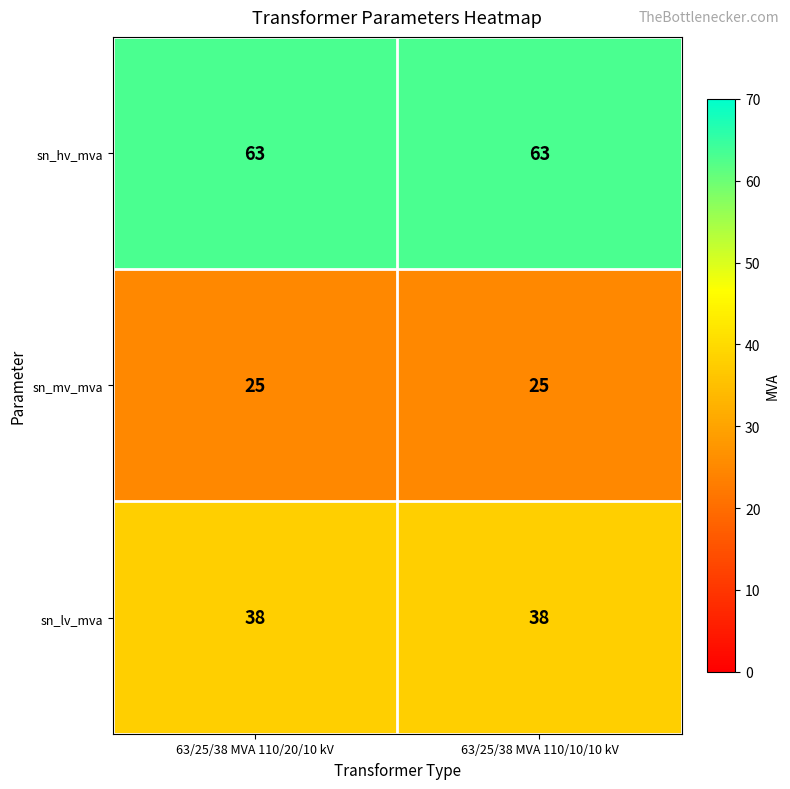

Reading left to right, extract all data points from this chart.

sn_hv_mva: 63	63
sn_mv_mva: 25	25
sn_lv_mva: 38	38